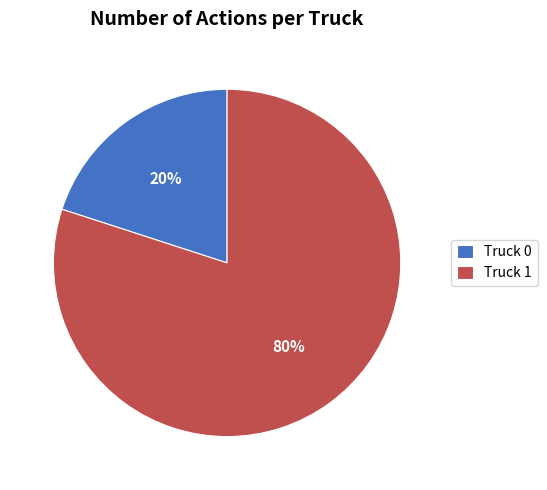

Count the number of slices in the pie.

2